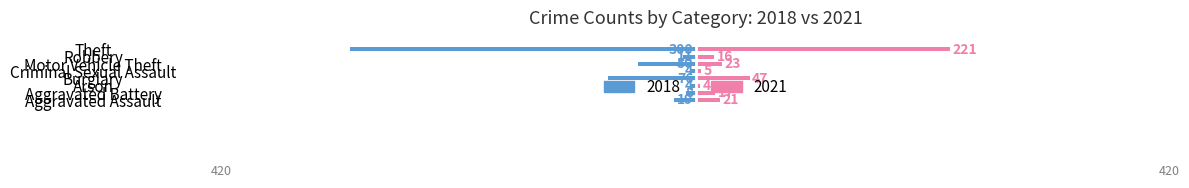

Which label corresponds to the largest value in the chart?

Theft